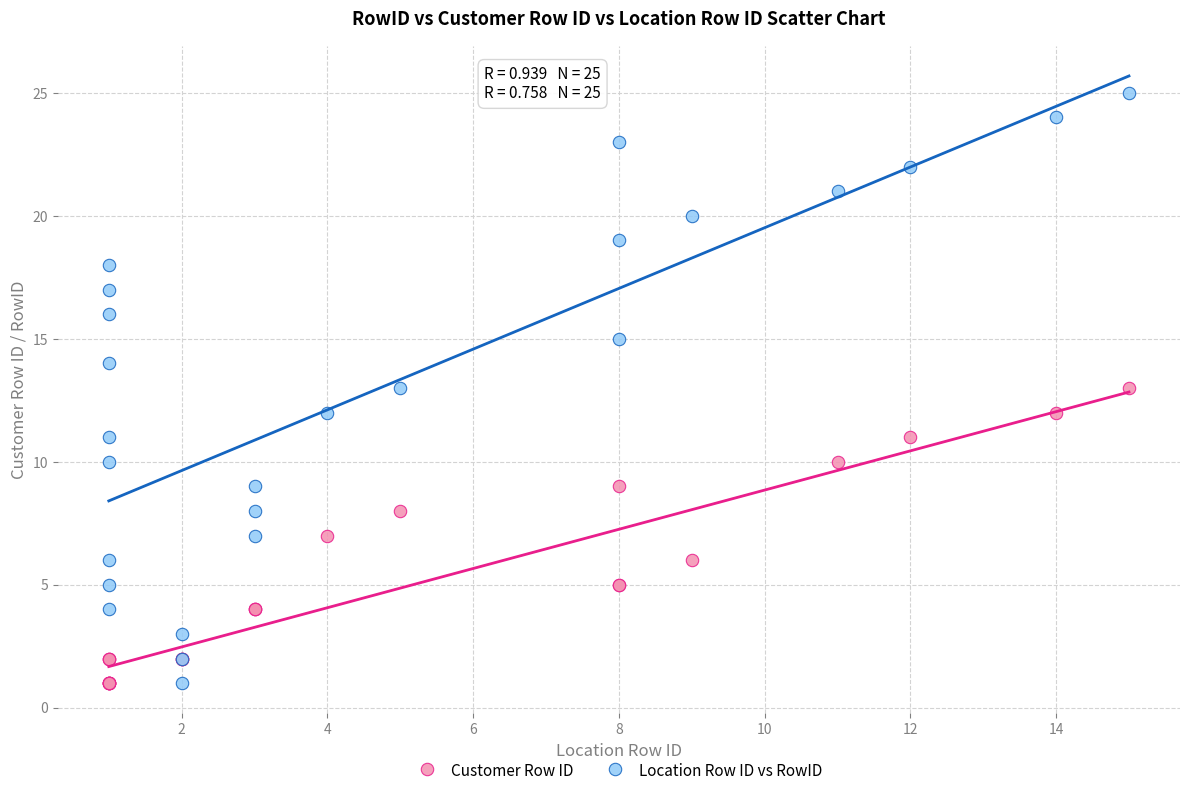

What is the X range (max minus min) for the scatter plot?

14